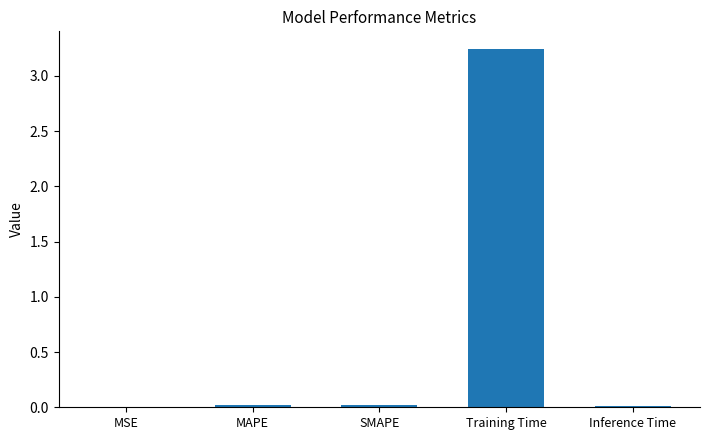

The chart shows a value of 1.6 at Training Time. True or false?

False